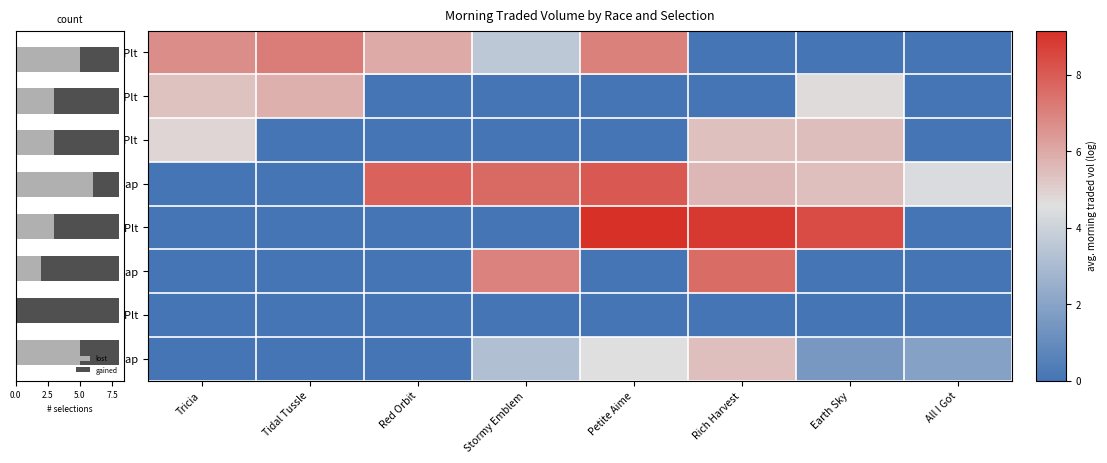

What is the maximum value for lost?

6